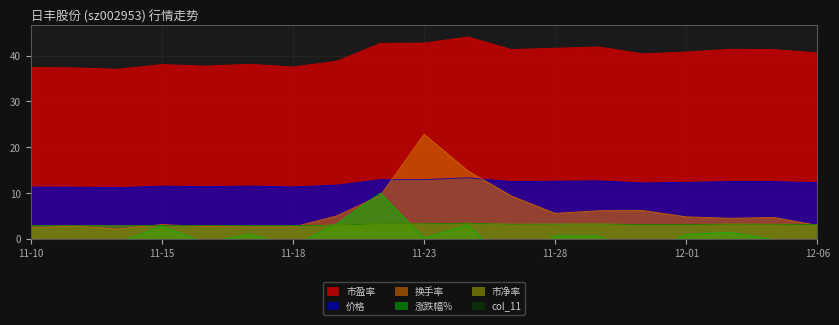

Which has a higher value, 2022-11-21 or 2022-11-14?

2022-11-21